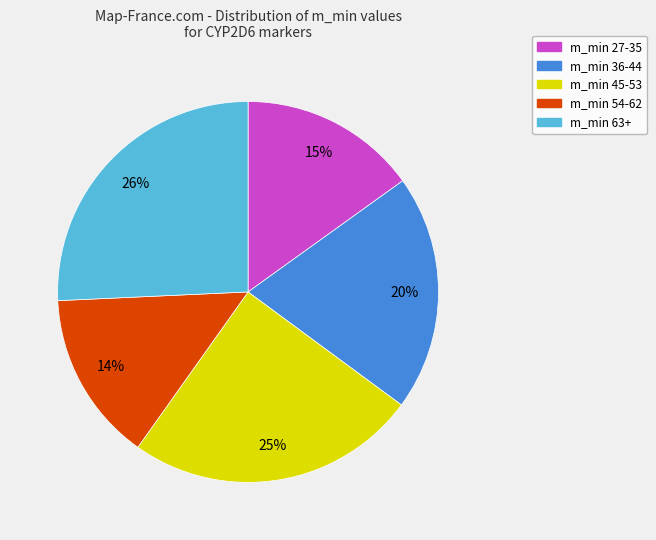

To the nearest percent, what is the average slice percentage?

20%